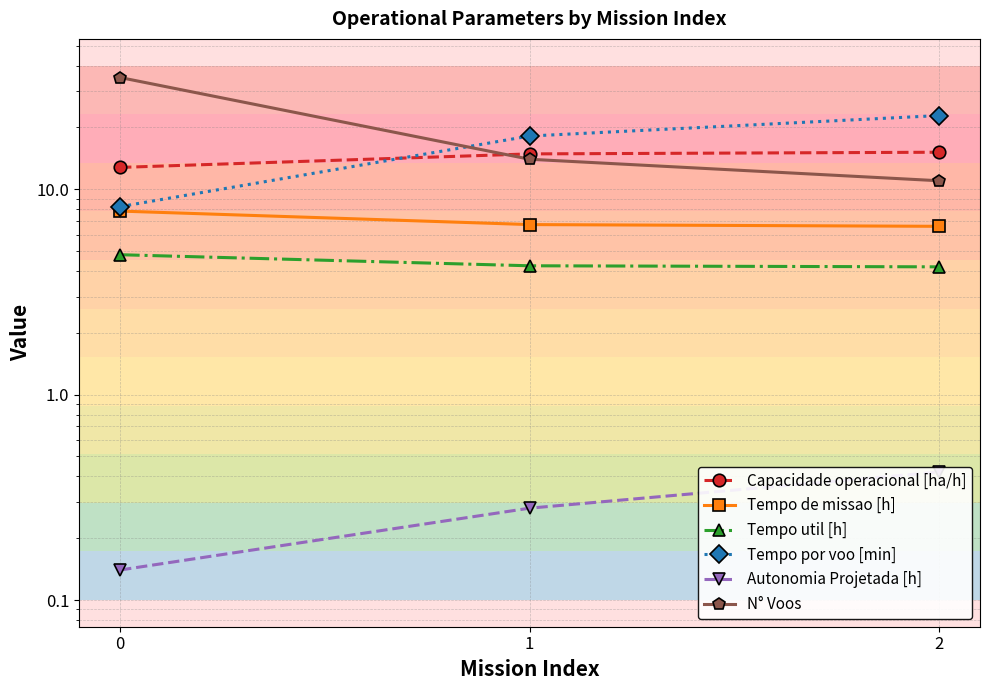

Reading left to right, transcribe all the data shown in this chart.

Capacidade operacional [ha/h]: 0=12.8	1=14.9	2=15.1
Tempo de missao [h]: 0=7.8	1=6.7	2=6.6
Tempo util [h]: 0=4.8	1=4.2	2=4.2
Tempo por voo [min]: 0=8.2	1=18.2	2=22.9
Autonomia Projetada [h]: 0=0.1	1=0.3	2=0.4
N° Voos: 0=35.0	1=14.0	2=11.0